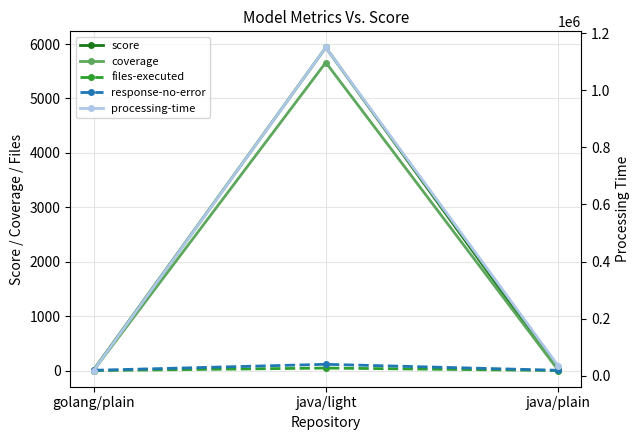

What is the total value across all series at java/plain?

35666